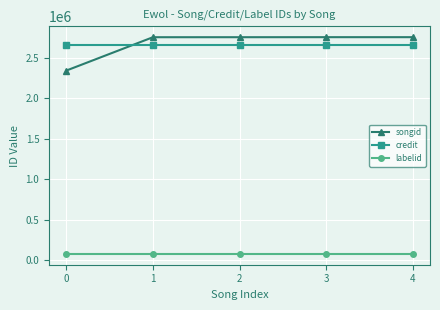

True or false: labelid and songid cross at least once.

False